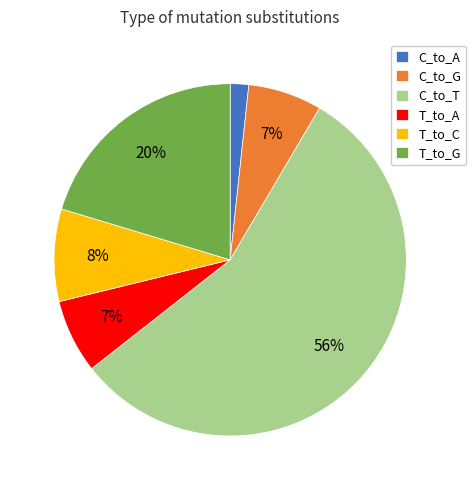

To the nearest percent, what portion does T_to_G represent?

20%